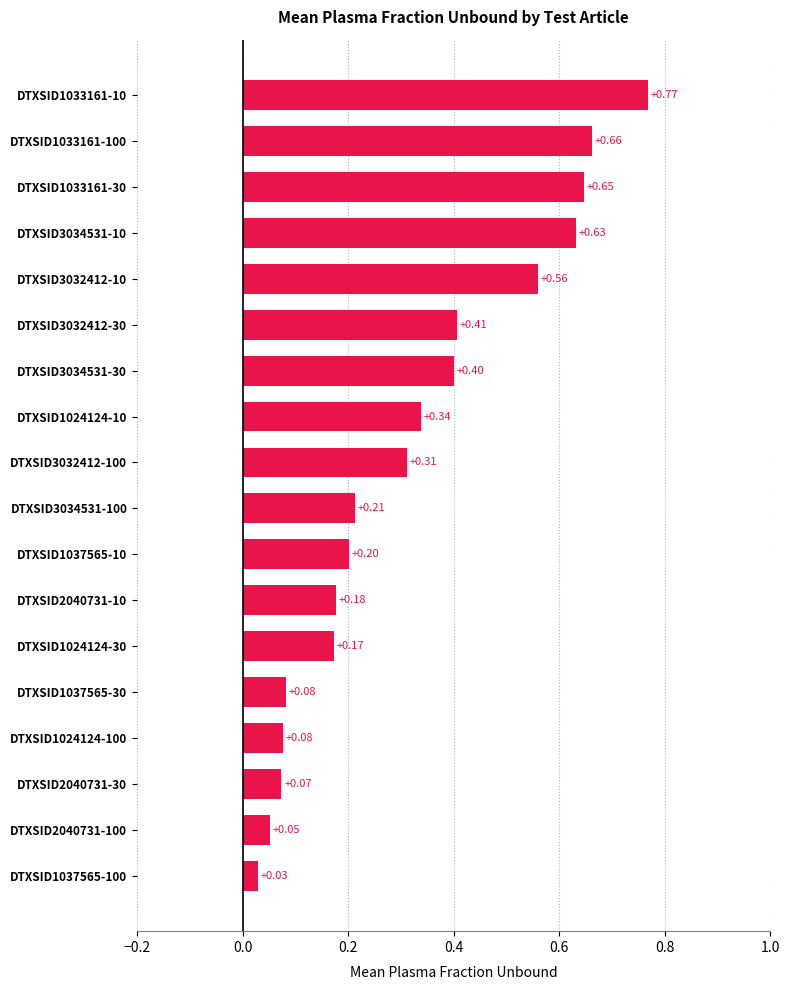

What is the sum of the values at DTXSID1033161-10 and DTXSID3034531-30?

1.2